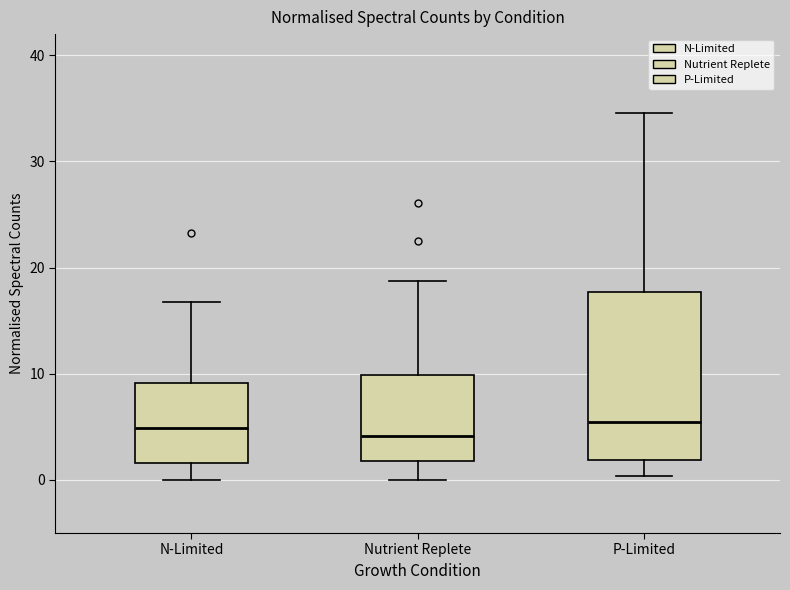

Reading left to right, read every box against the y-axis: the position of its median line, the range the box covers, and the ends of its whiskers. The values are not printed on the chart, so give them approximately, as read against the axis.

N-Limited: median 5, box 2 to 9, whiskers 0 to 17
Nutrient Replete: median 4, box 2 to 10, whiskers 0 to 19
P-Limited: median 5, box 2 to 18, whiskers 0 to 35